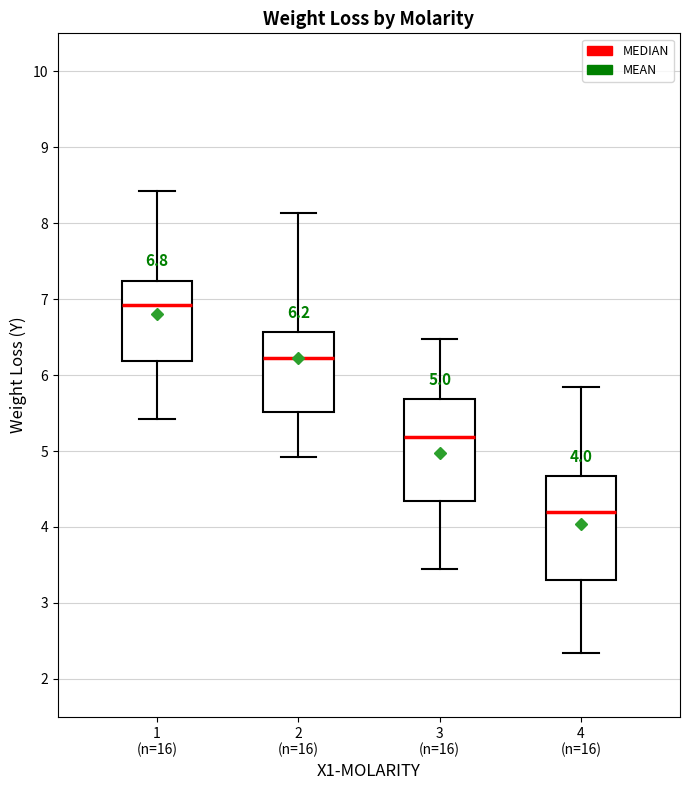

Which box has the lowest median line?

4 (n=16)